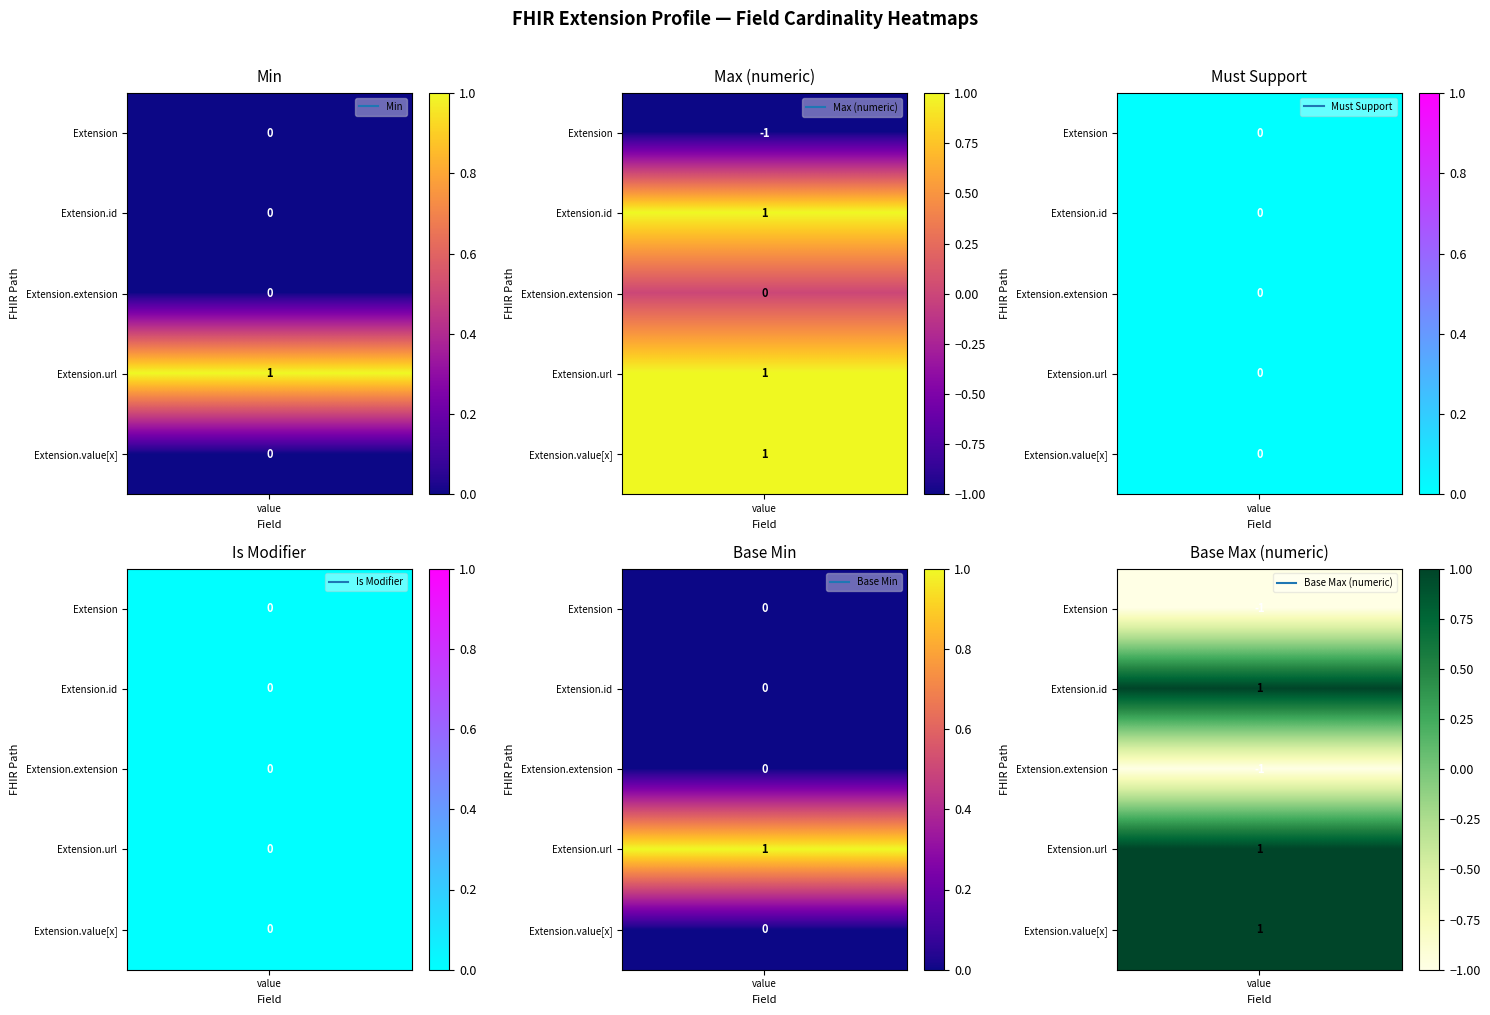

Rank the series at Extension.extension from lowest to highest value.

Extension, Extension.id, Extension.extension, Extension.url, Extension.value[x]